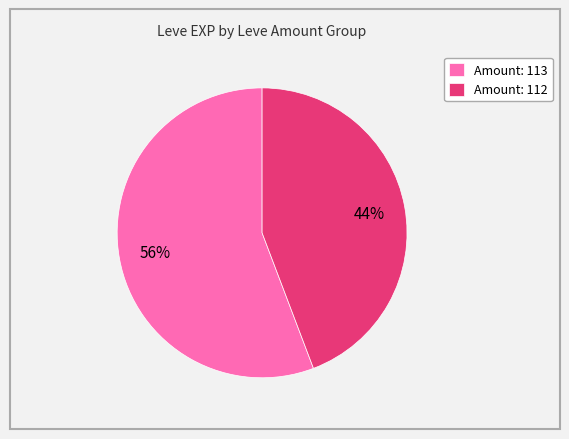

Which slice is the smallest?

Amount: 112